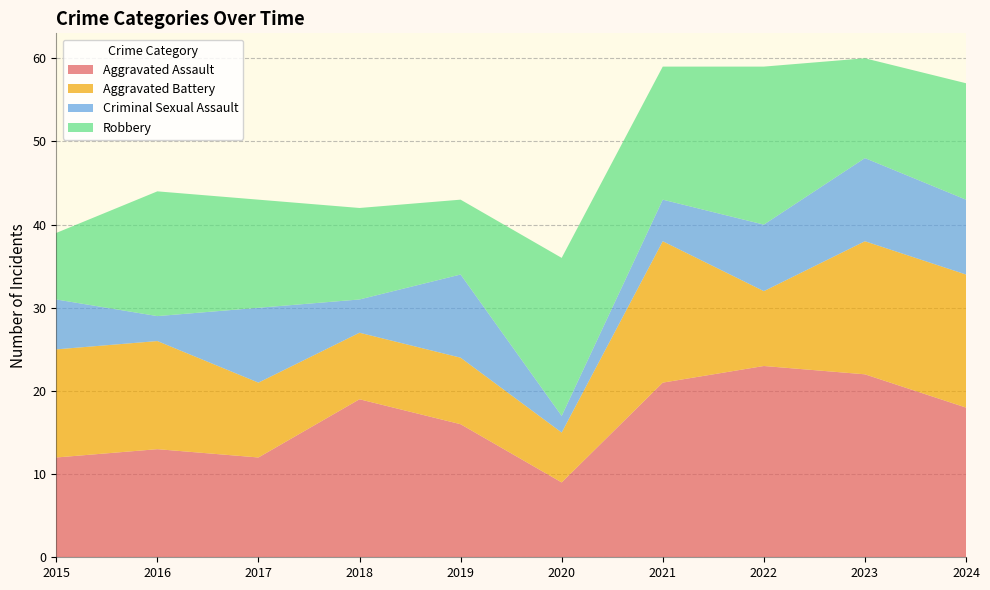

Reading right to left, what are all the values shown in this chart?

Aggravated Assault: 18	22	23	21	9	16	19	12	13	12
Aggravated Battery: 16	16	9	17	6	8	8	9	13	13
Criminal Sexual Assault: 9	10	8	5	2	10	4	9	3	6
Robbery: 14	12	19	16	19	9	11	13	15	8